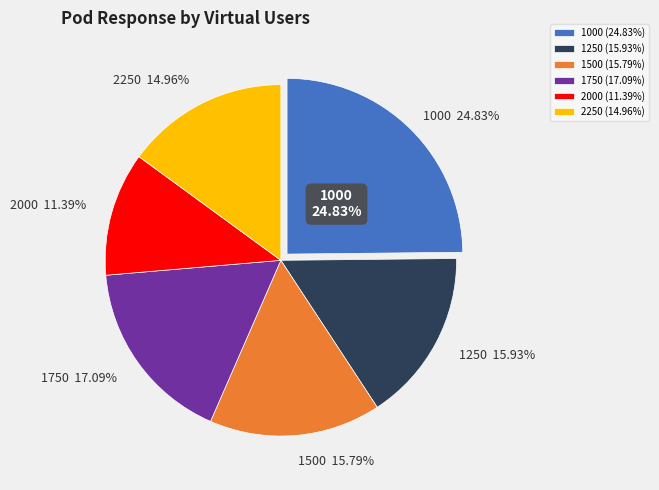

To the nearest percent, what portion does 1500 represent?

16%